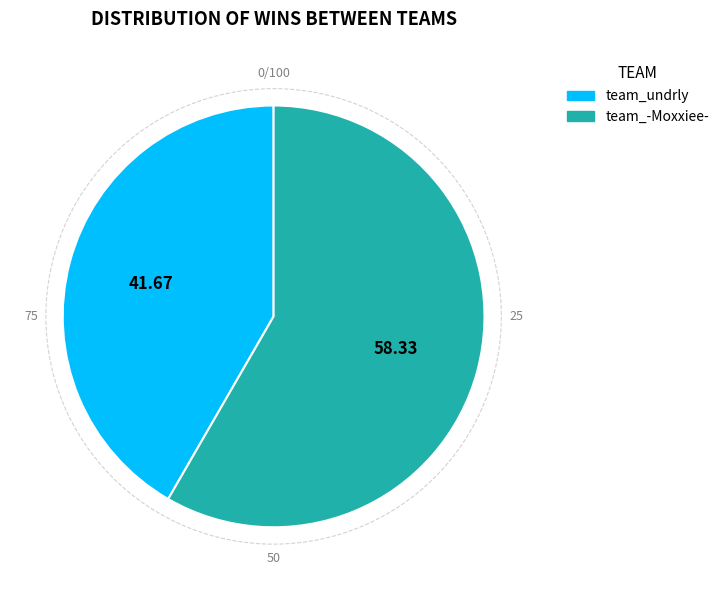

Which slice is the smallest?

team_undrly